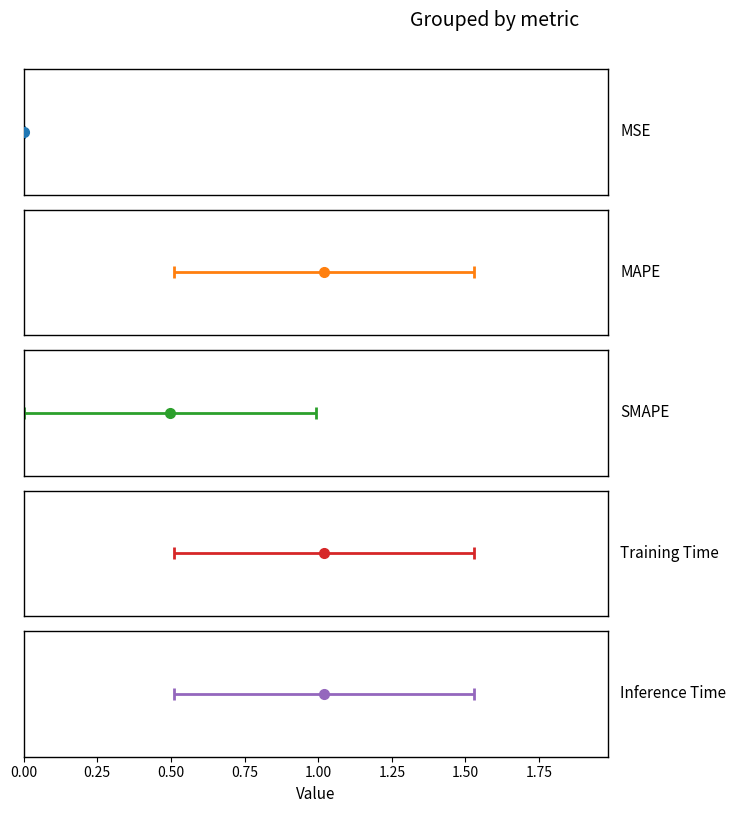

What position from the left is MSE?

1